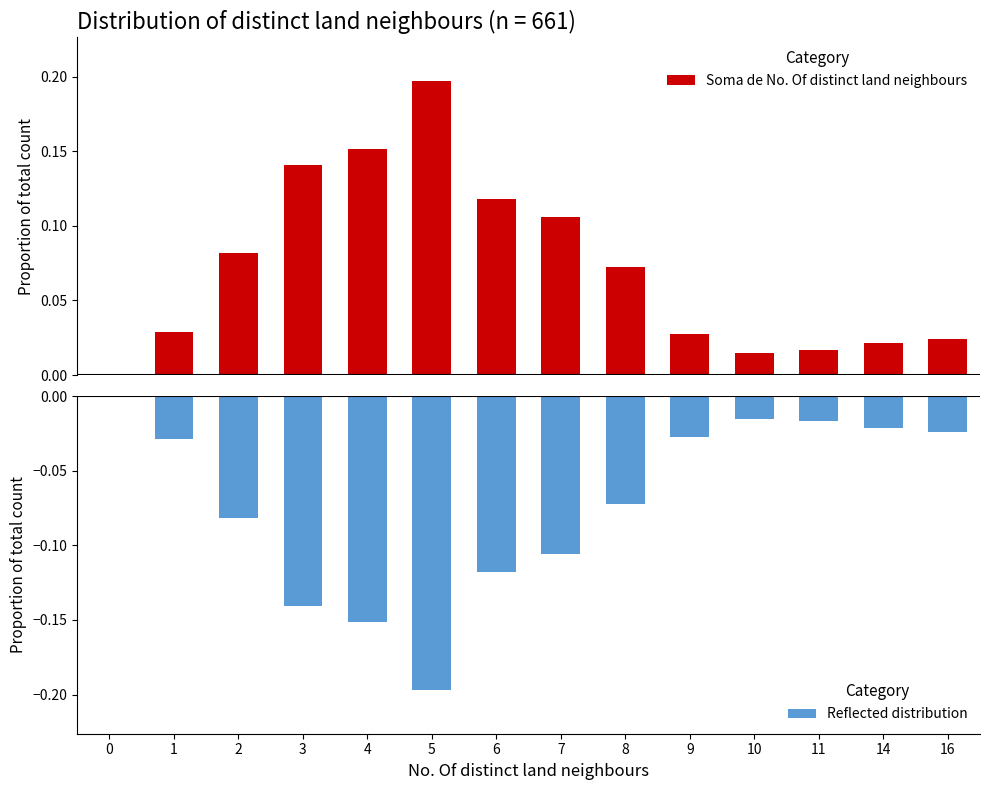

Reading left to right, list all the values displayed in this chart.

Soma de No. Of distinct land neighbours: 0=0.0	1=0.0	2=0.1	3=0.1	4=0.2	5=0.2	6=0.1	7=0.1	8=0.1	9=0.0	10=0.0	11=0.0	14=0.0	16=0.0
Reflected distribution: 0=0.0	1=-0.0	2=-0.1	3=-0.1	4=-0.2	5=-0.2	6=-0.1	7=-0.1	8=-0.1	9=-0.0	10=-0.0	11=-0.0	14=-0.0	16=-0.0